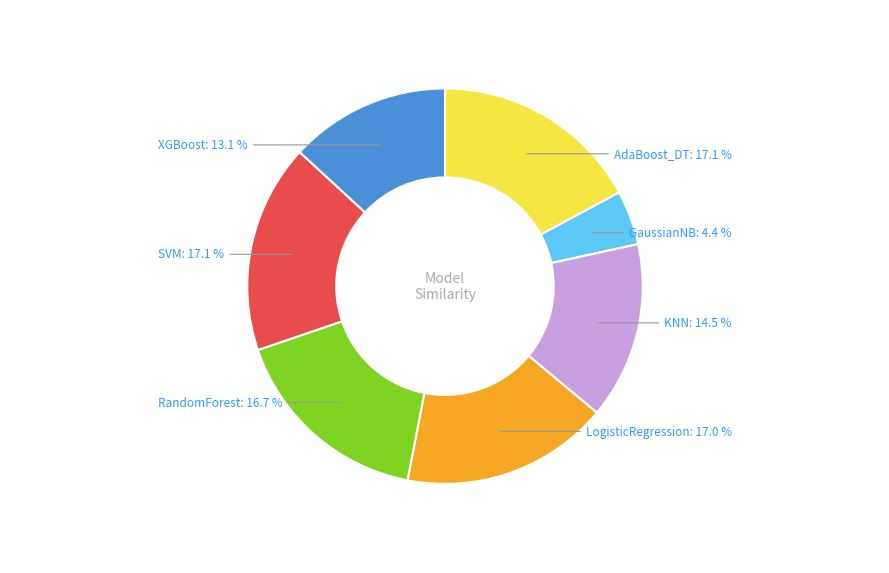

Approximately how many times larger is the value at GaussianNB compared to AdaBoost_DT?

0.3